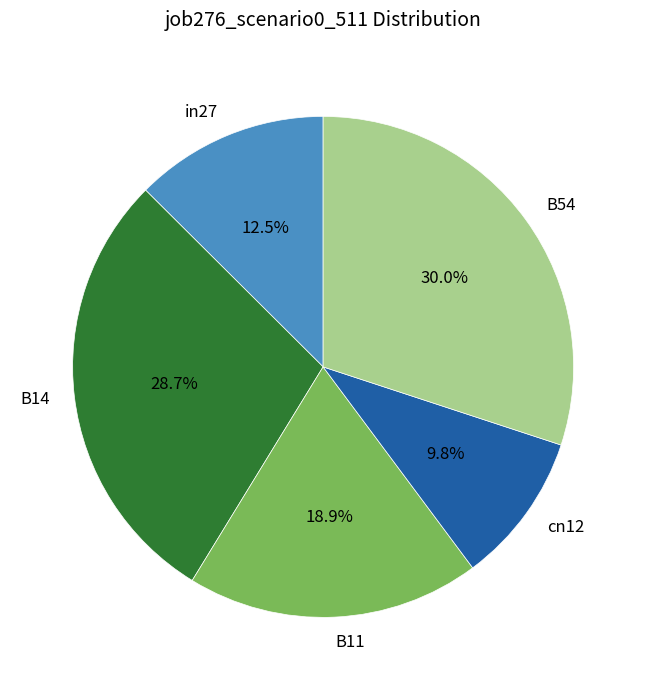

What is the ratio of the value at B11 to the value at B54?

0.6